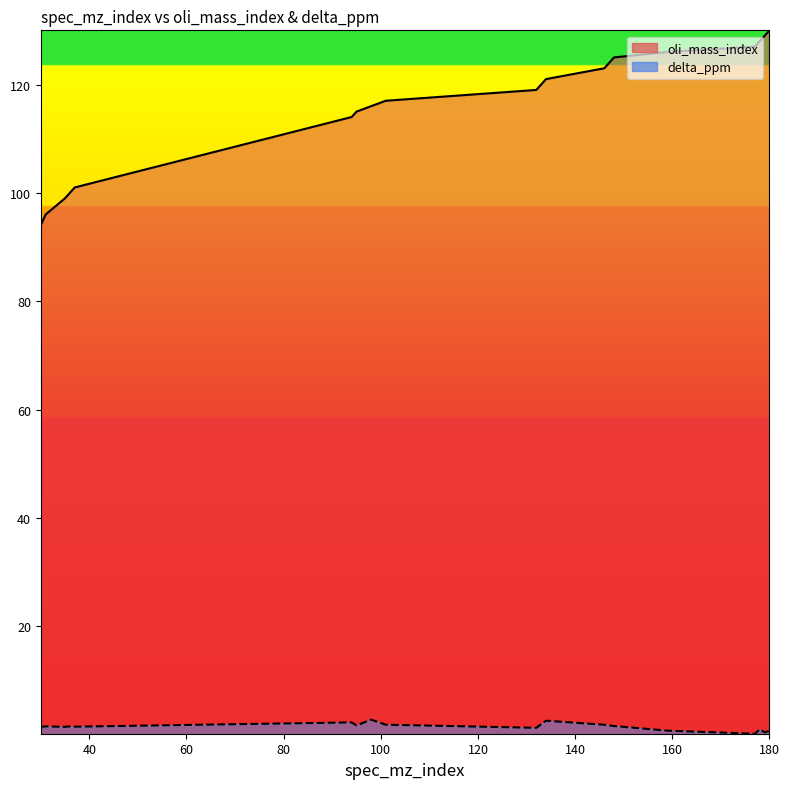

True or false: delta_ppm has more than 2 points higher than both neighbors.

True